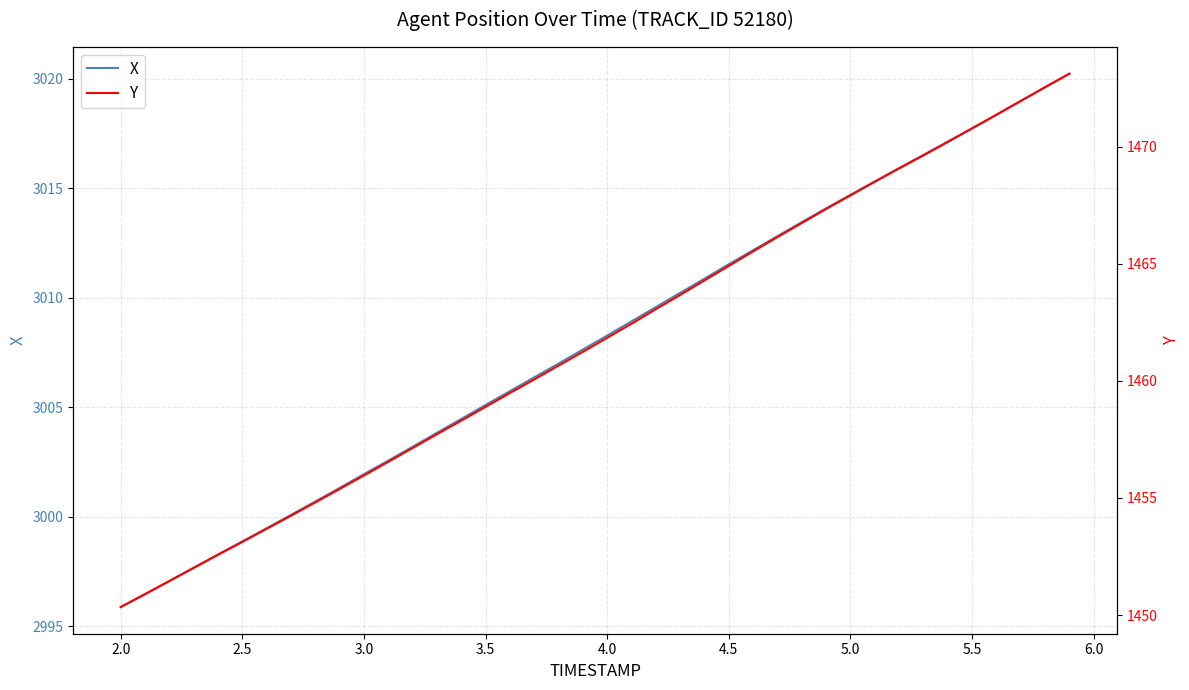

Which series has the largest total across all categories?

X